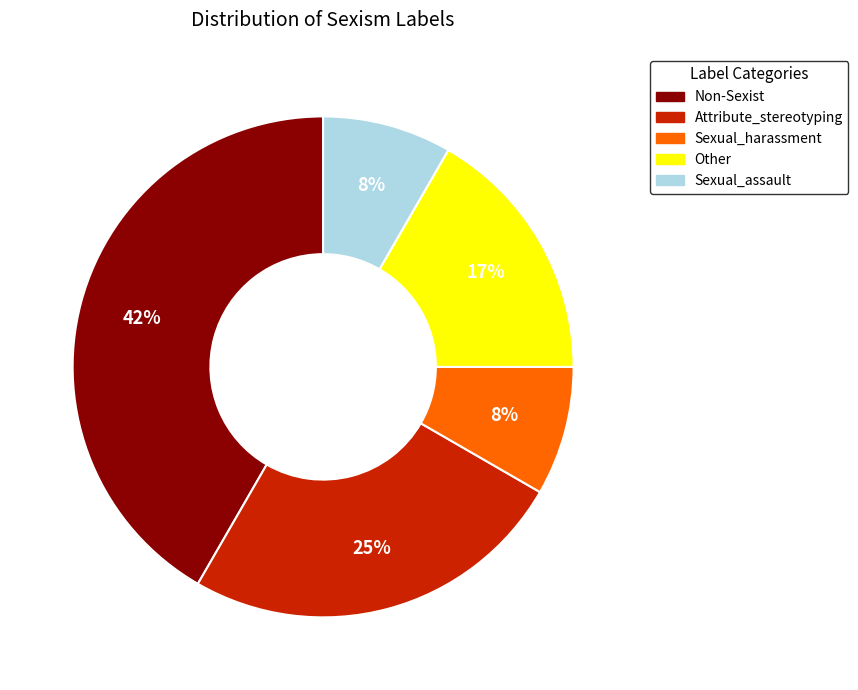

Is there a majority slice in this chart?

No